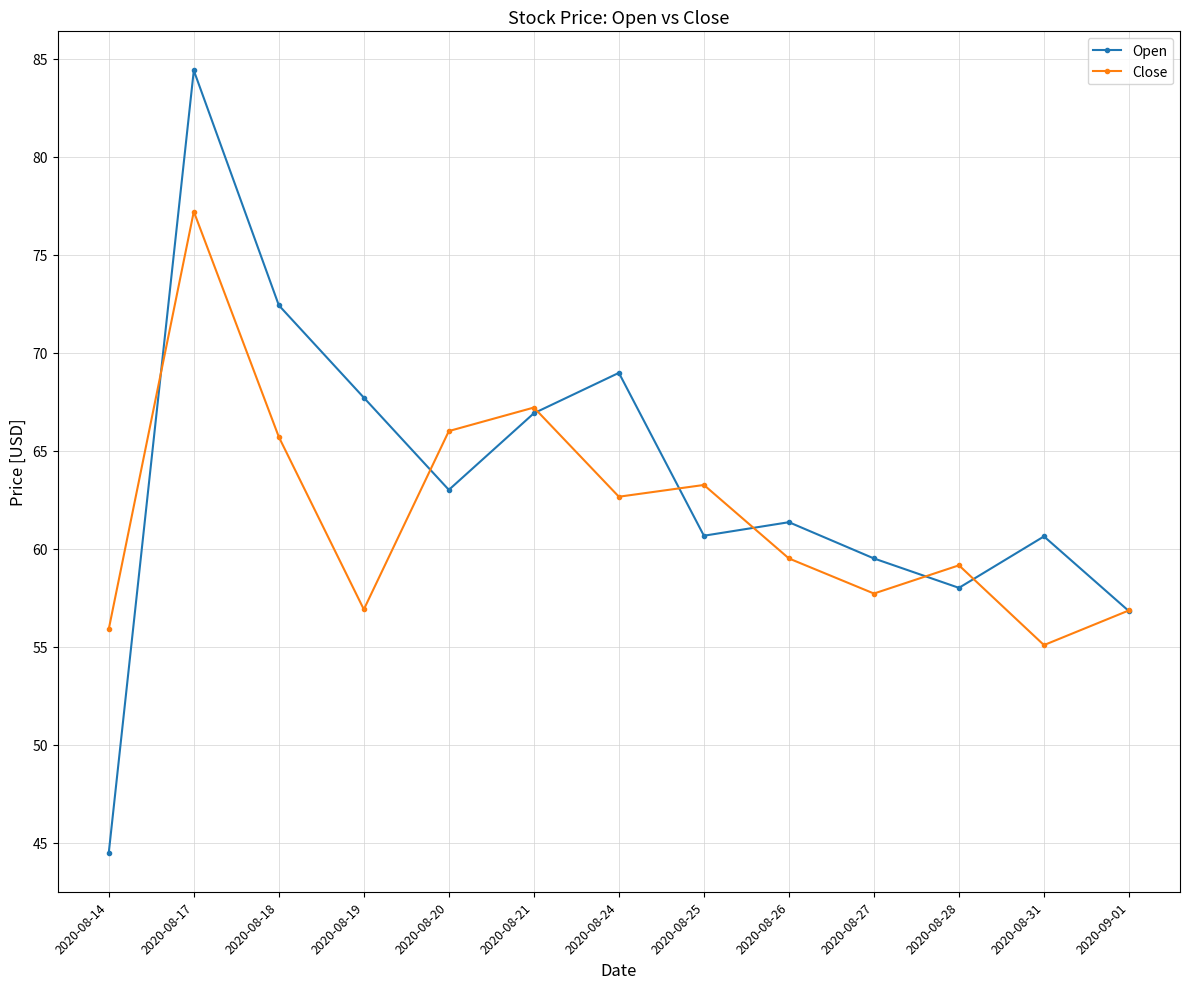

Which category has the highest value across all series?

2020-08-17